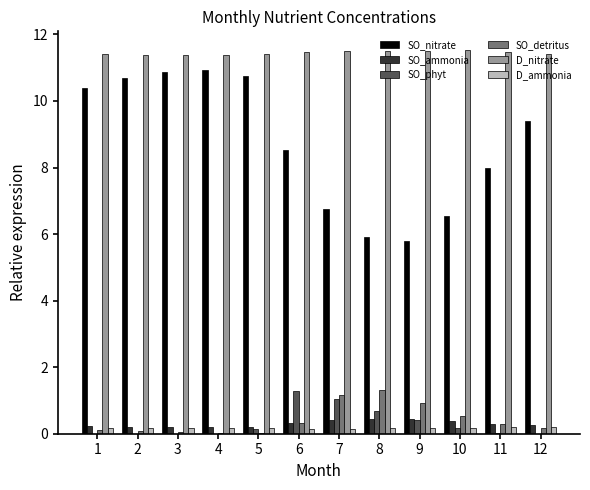

What is the approximate value of D_ammonia at 7?

0.2